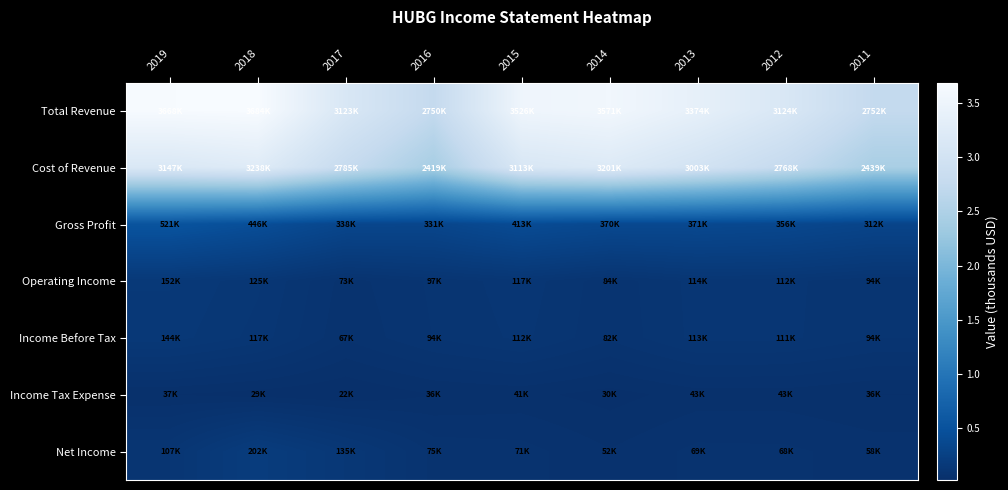

Count the number of categories in the chart.

9